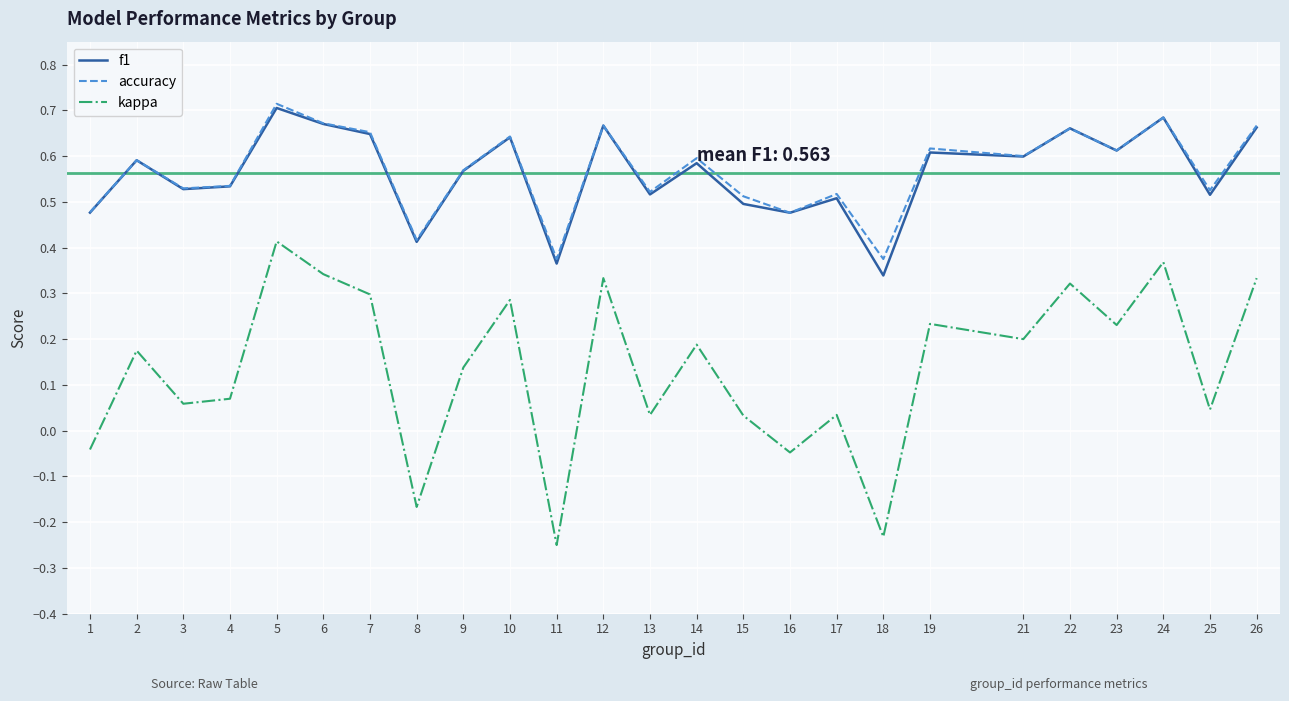

Is the value of kappa at 4 greater than the value of f1 at 21?

No